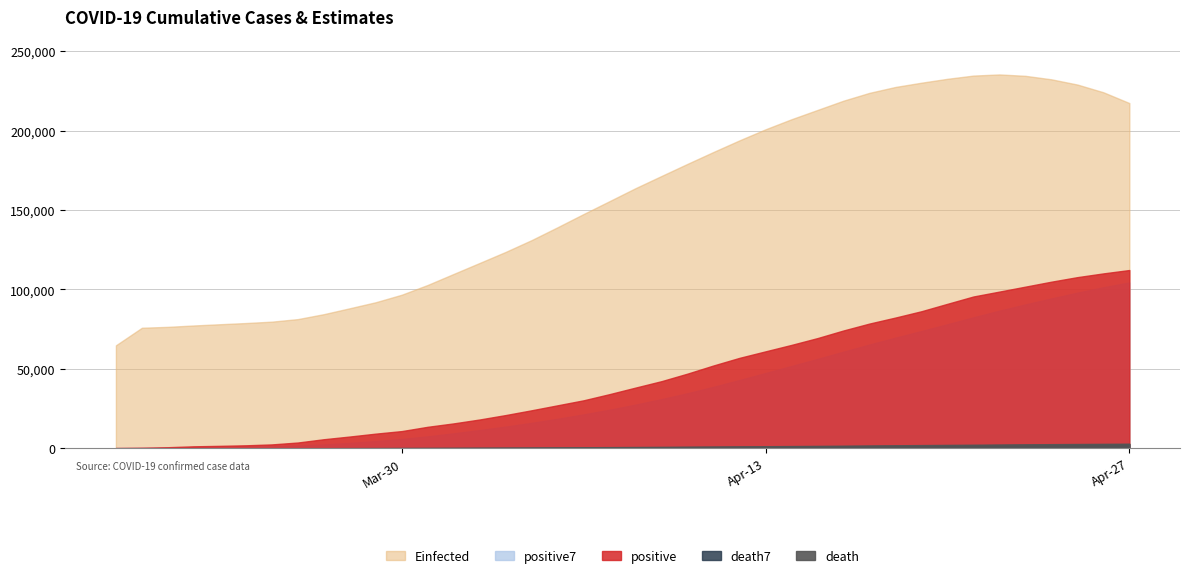

True or false: positive and death7 cross at least once.

False